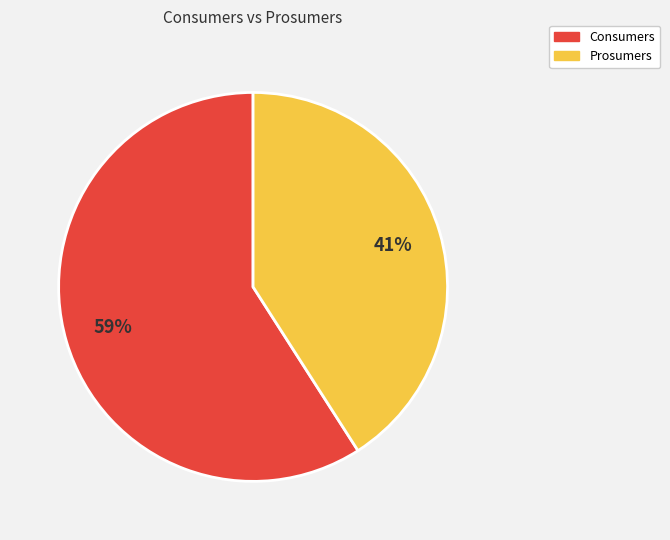

What percentage is the Prosumers slice, to the nearest percent?

41%